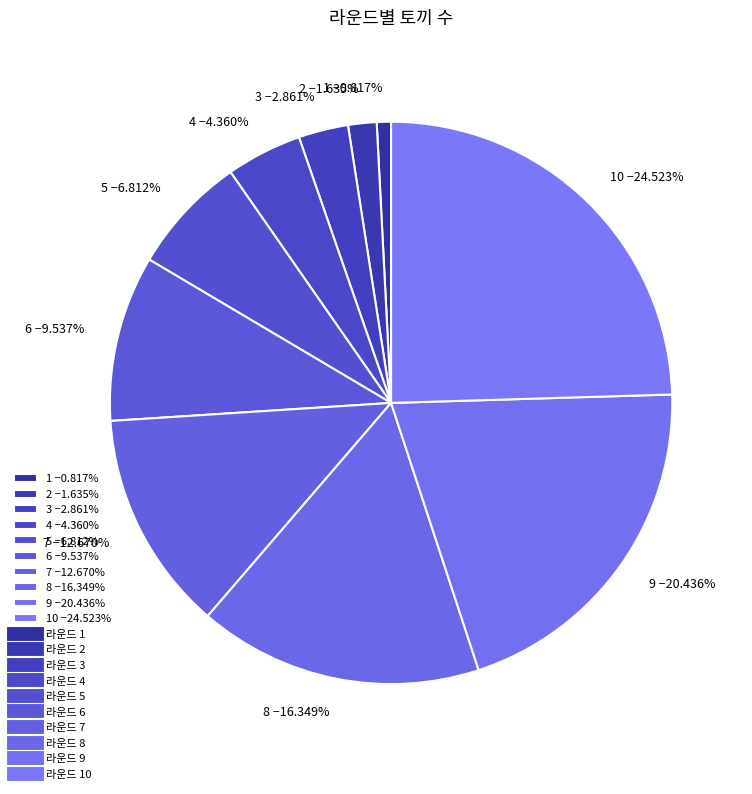

Which has a higher value, 1 −0.817% or 5 −6.812%?

5 −6.812%